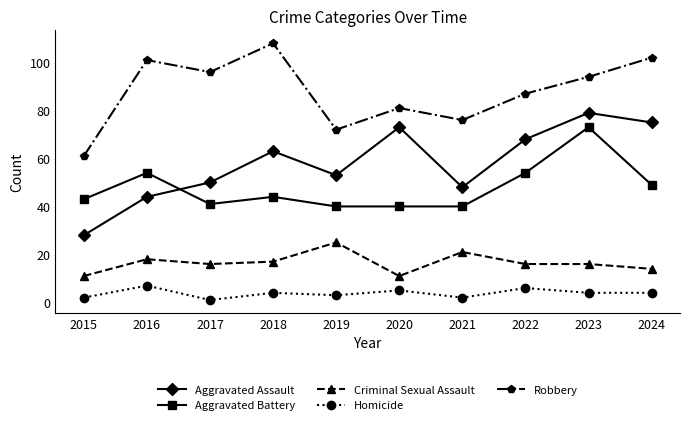

Reading left to right, extract all data points from this chart.

Aggravated Assault: 2015=28	2016=44	2017=50	2018=63	2019=53	2020=73	2021=48	2022=68	2023=79	2024=75
Aggravated Battery: 2015=43	2016=54	2017=41	2018=44	2019=40	2020=40	2021=40	2022=54	2023=73	2024=49
Criminal Sexual Assault: 2015=11	2016=18	2017=16	2018=17	2019=25	2020=11	2021=21	2022=16	2023=16	2024=14
Homicide: 2015=2	2016=7	2017=1	2018=4	2019=3	2020=5	2021=2	2022=6	2023=4	2024=4
Robbery: 2015=61	2016=101	2017=96	2018=108	2019=72	2020=81	2021=76	2022=87	2023=94	2024=102